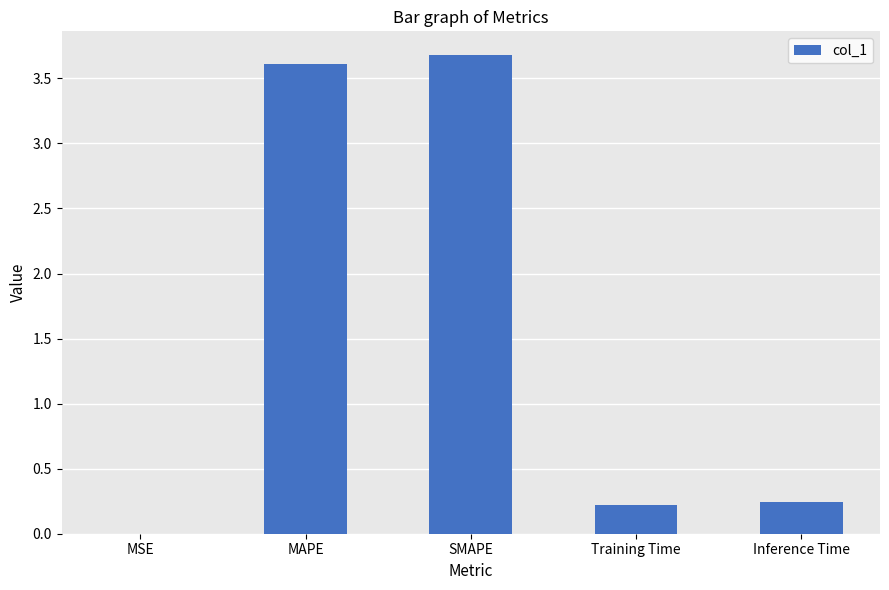

Is it true that the value at SMAPE is 3.7?

True